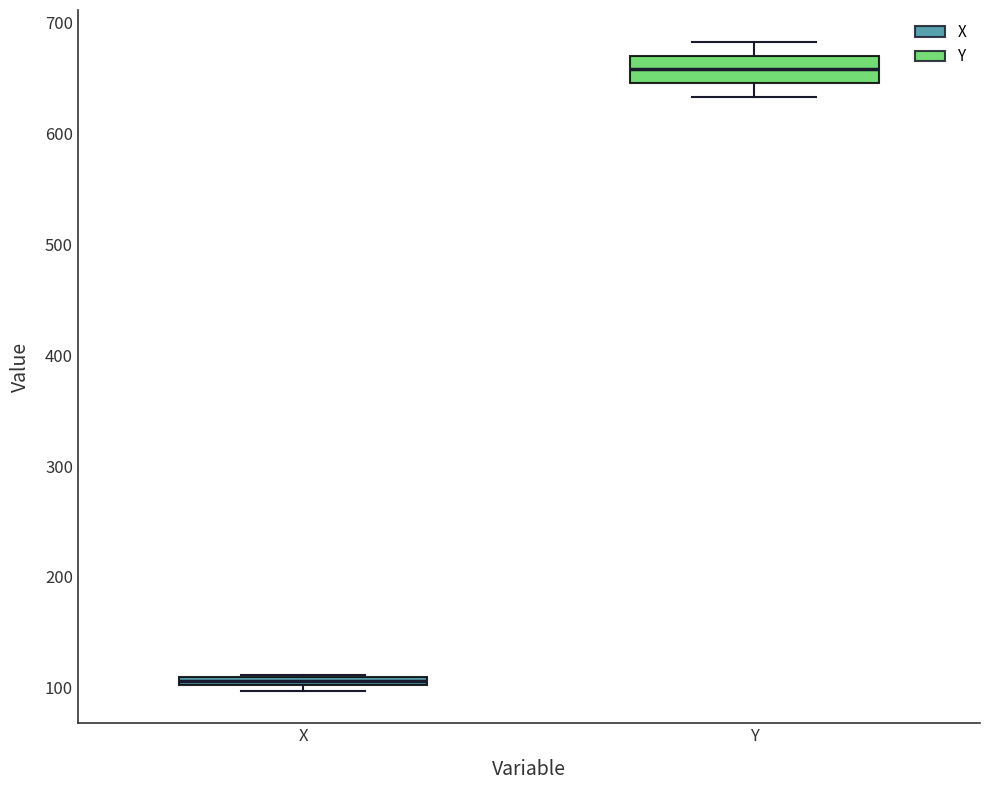

Where is the lower edge of the box for Y on the y-axis? The values are not printed on the chart, so give them approximately, as read against the axis.

650